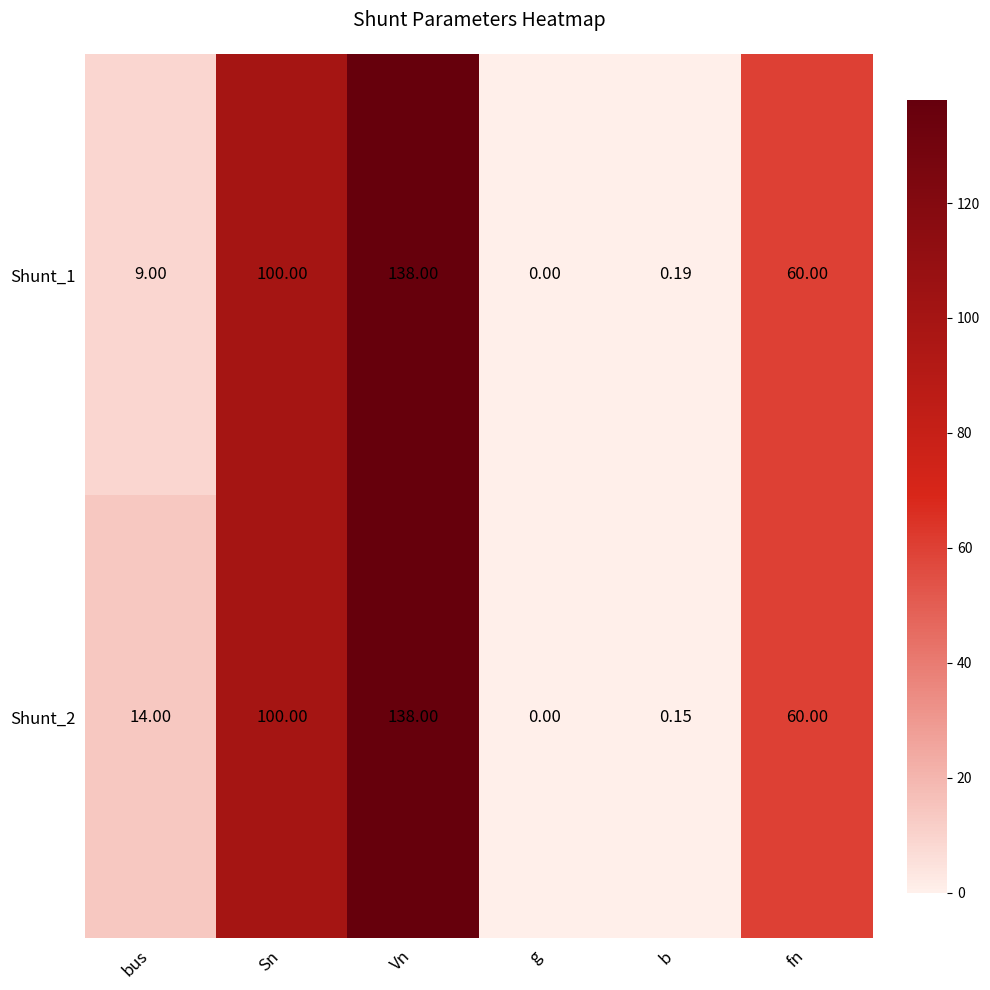

At which label does Shunt_2 first exceed 60?

Sn